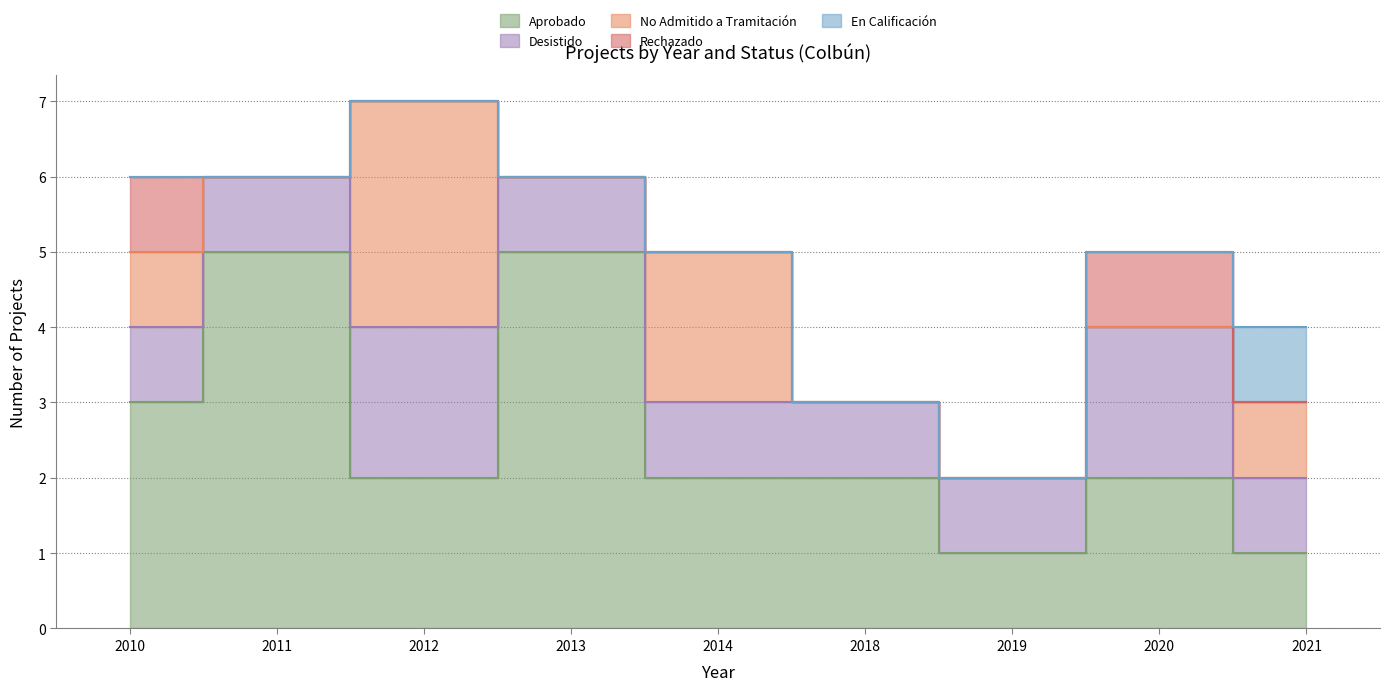

What is the sum of the Aprobado values at 2019 and 2018?

3